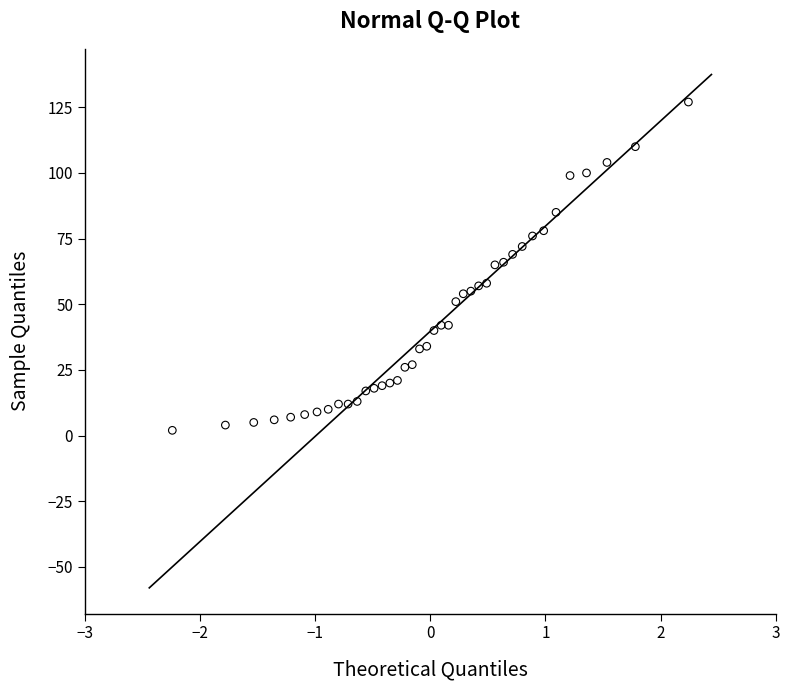

What is the range of Y values (max minus min)?

125